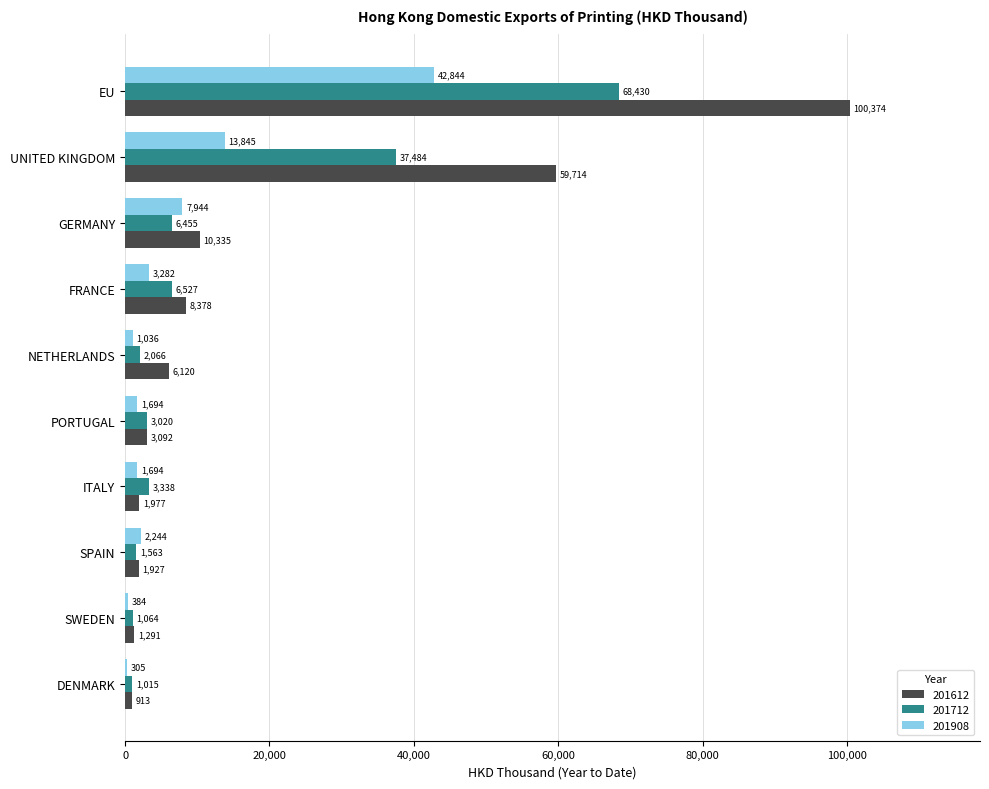

The value of 201612 at GERMANY is 10335.2. True or false?

True